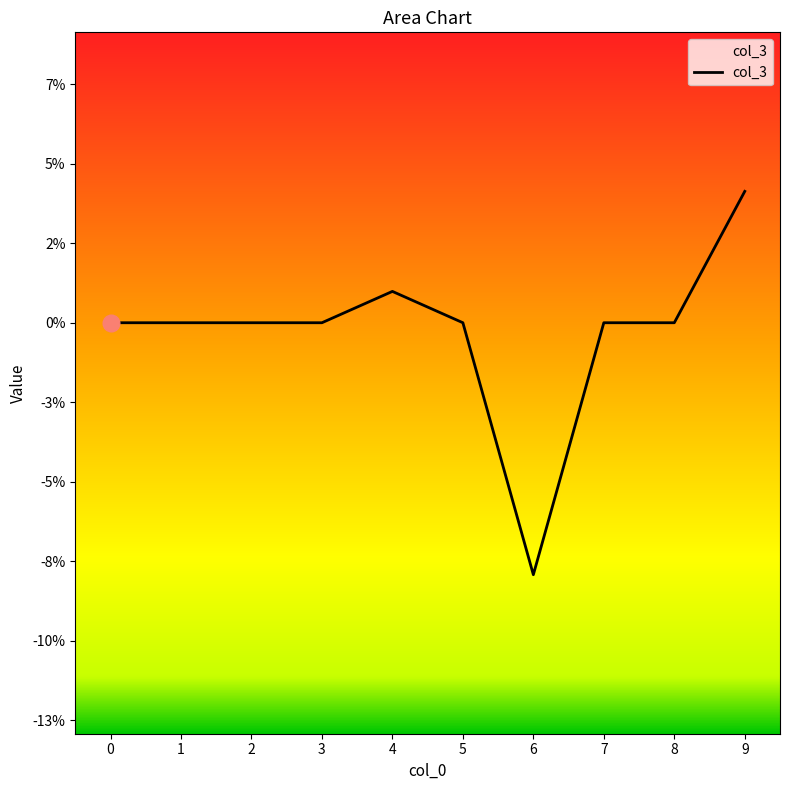

The chart shows a value of -0.1 at 7. True or false?

False